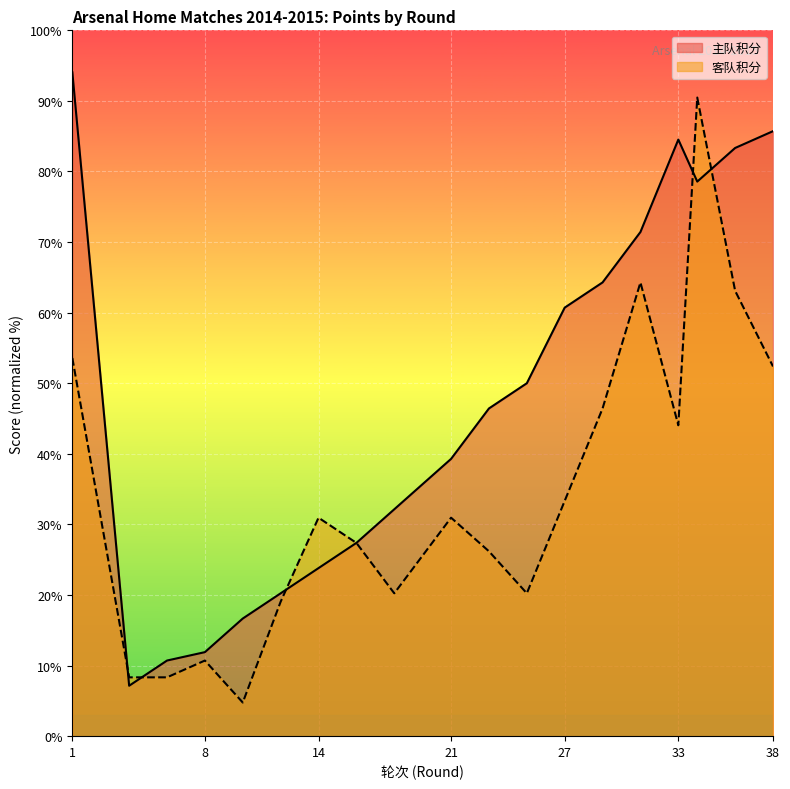

How many values in the 客队积分 series exceed 30?

10